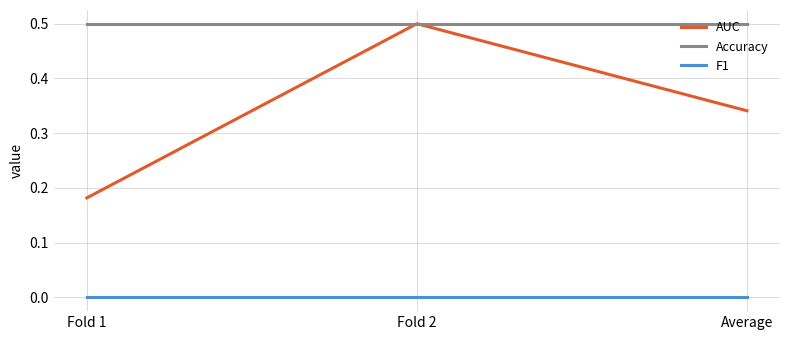

The value of Accuracy at Fold 1 is 0.9. True or false?

False